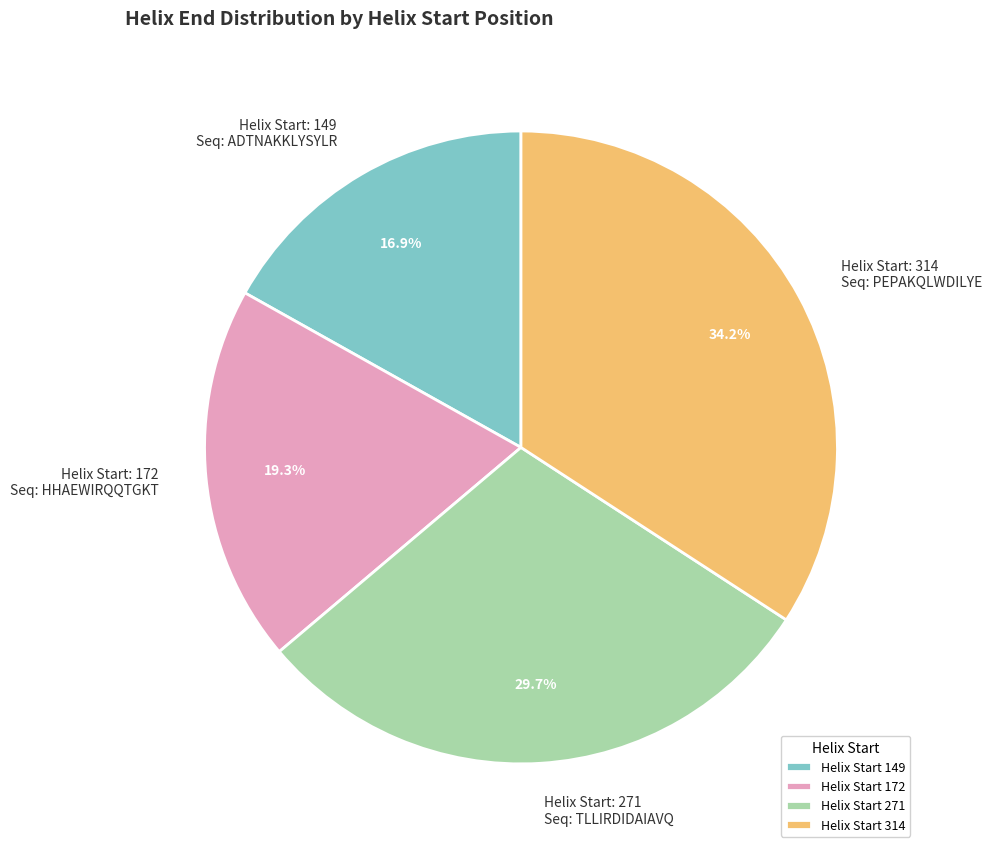

Approximately how many times larger is the value at Helix Start 314 compared to Helix Start 149?

2.0